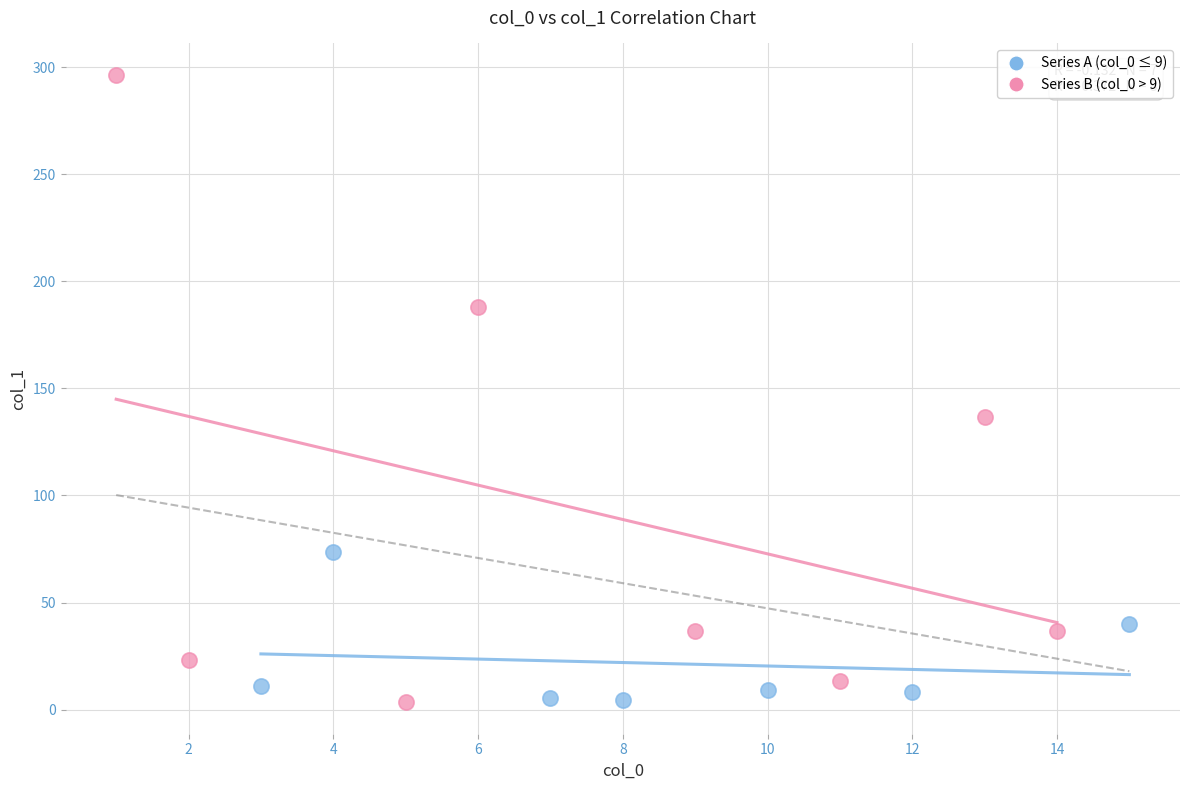

Which series has the largest Y range (max minus min)?

Series B (col_0 > 9)